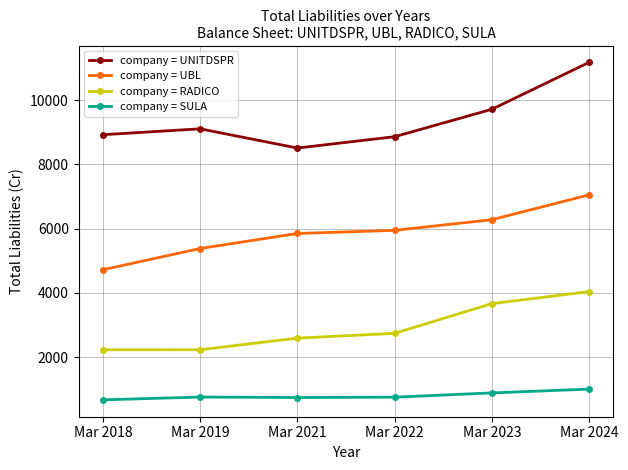

What is the total value across all series at Mar 2022?

18313